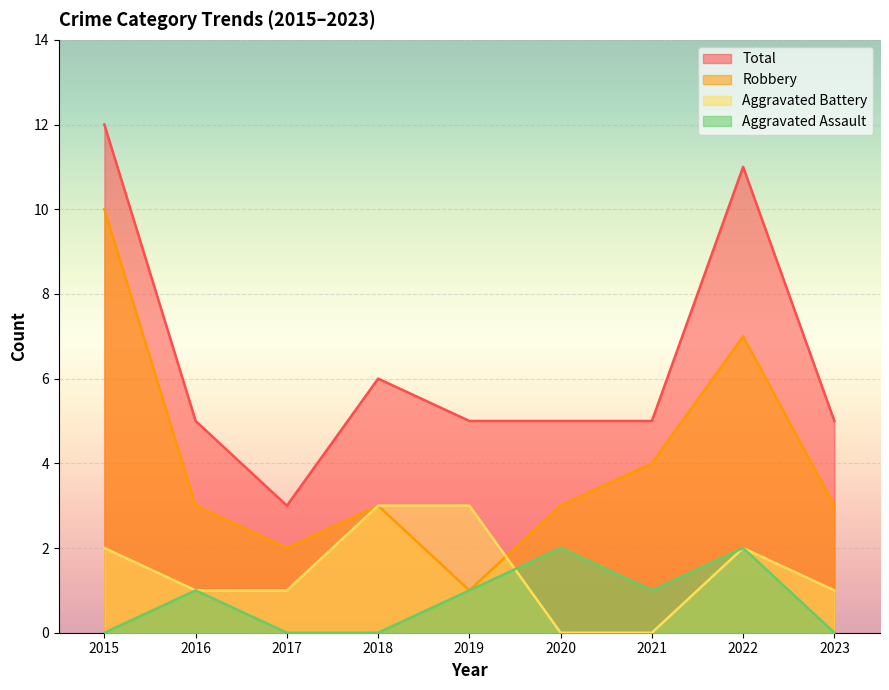

Reading right to left, transcribe all the data shown in this chart.

Aggravated Assault: 0	2	1	2	1	0	0	1	0
Aggravated Battery: 1	2	0	0	3	3	1	1	2
Robbery: 3	7	4	3	1	3	2	3	10
Total: 5	11	5	5	5	6	3	5	12